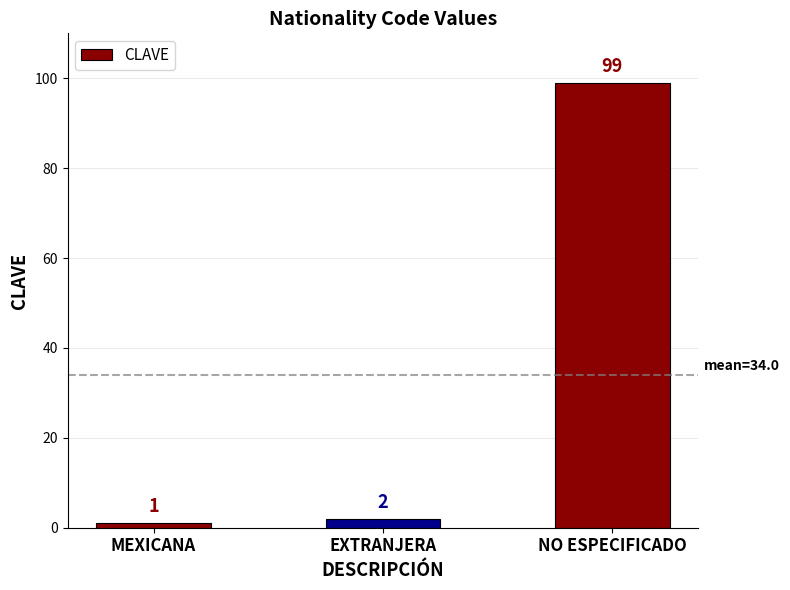

Rank the categories by value from highest to lowest.

NO ESPECIFICADO, EXTRANJERA, MEXICANA